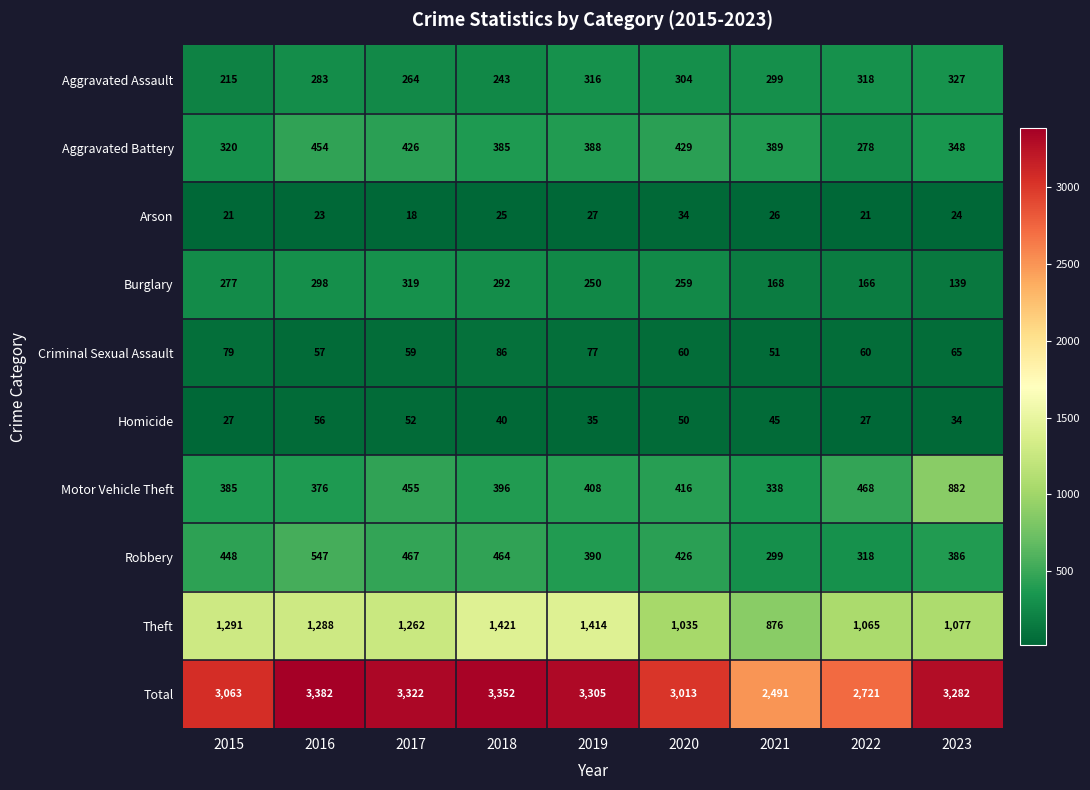

Rank the categories by Robbery value from highest to lowest.

2016, 2017, 2018, 2015, 2020, 2019, 2023, 2022, 2021